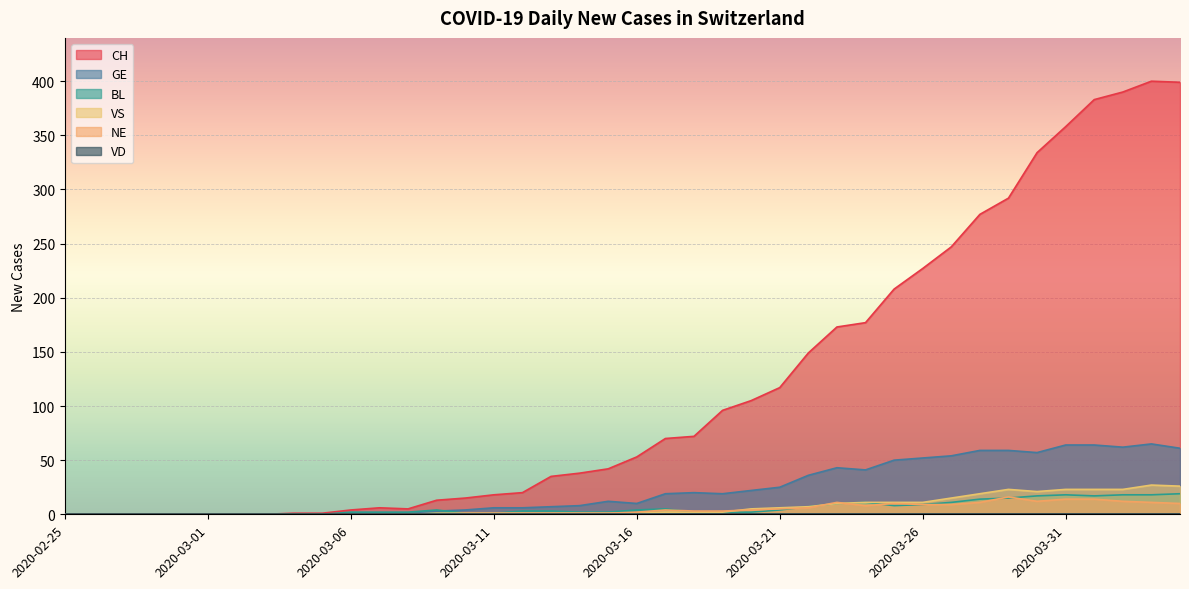

The NE series shows 1 at 2020-03-11. True or false?

True